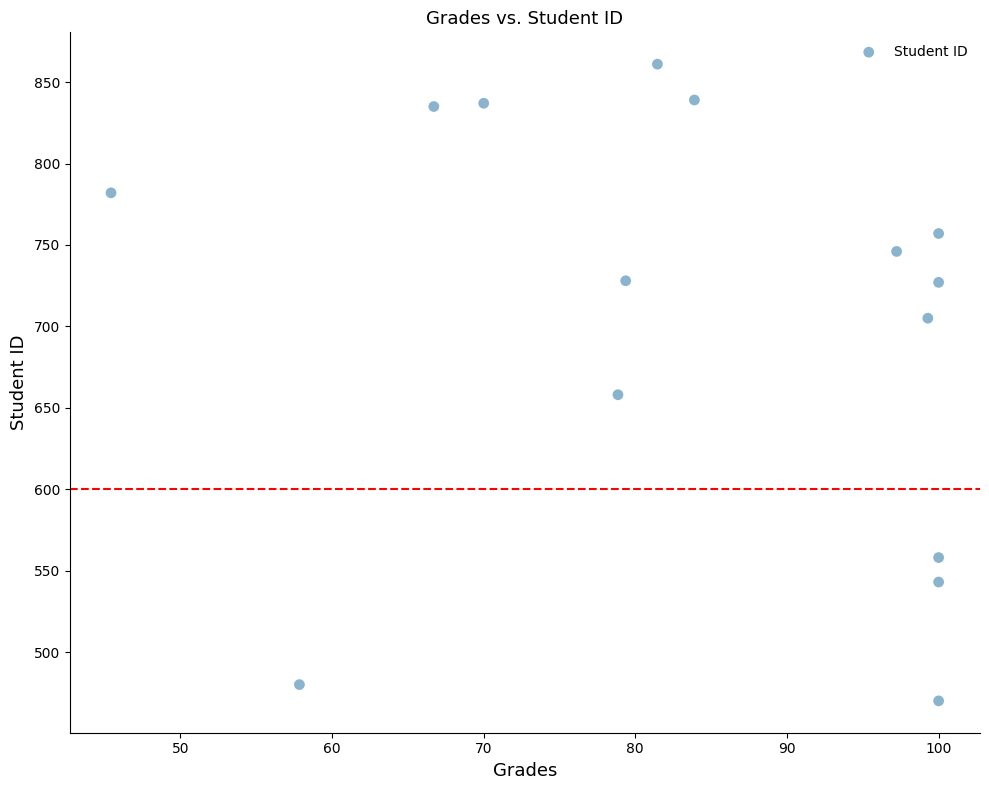

What Y value in the scatter plot is closest to 665?

658